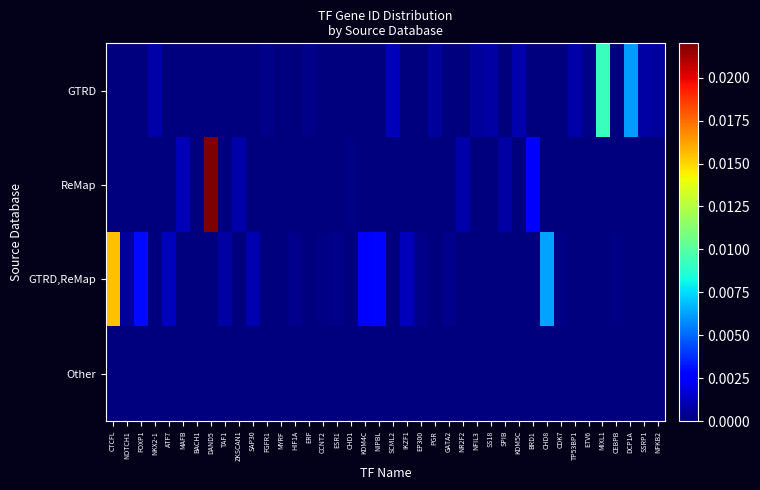

How many distinct data groups are displayed?

4